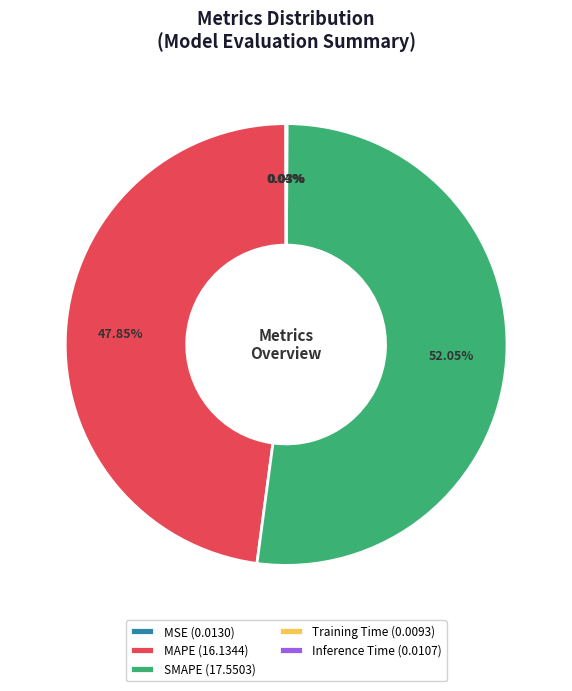

Does any single category account for the majority?

Yes